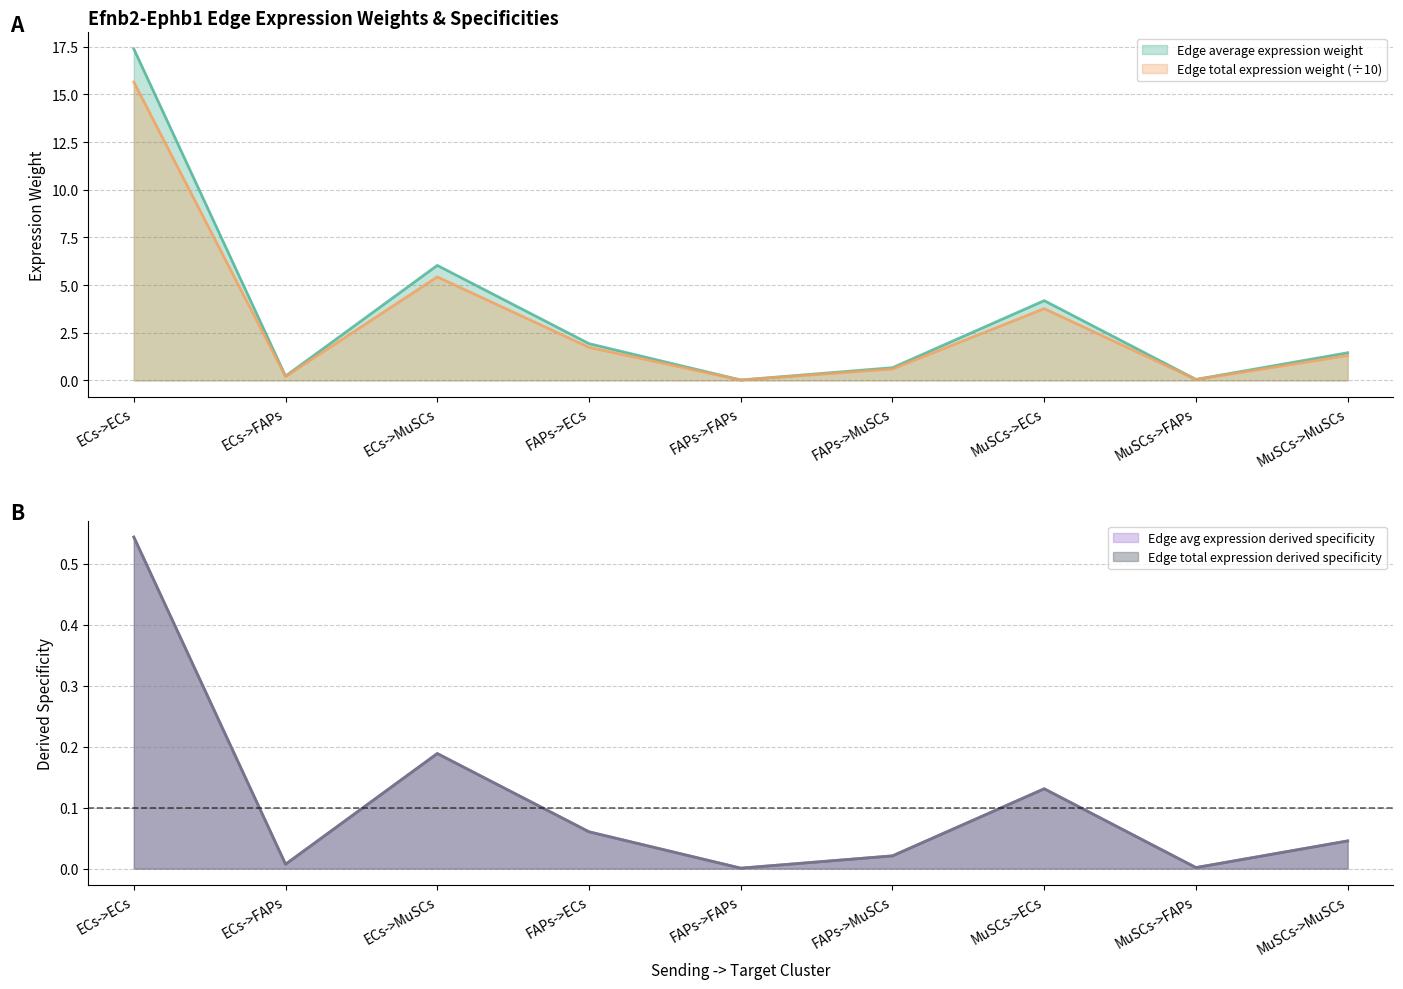

Which label corresponds to the largest value in the chart?

ECs->ECs